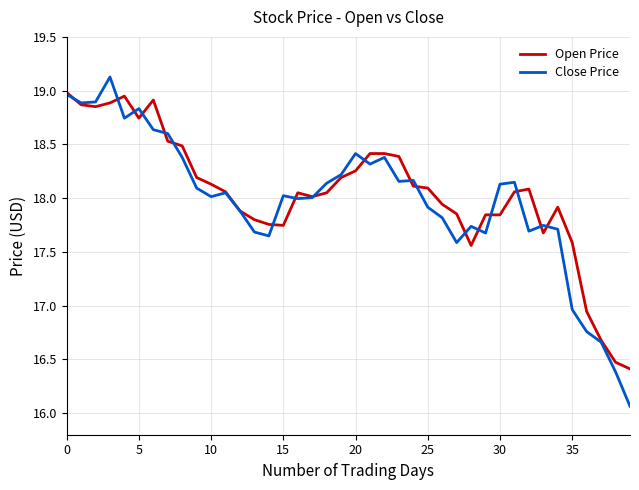

What is the greatest value displayed?

19.1